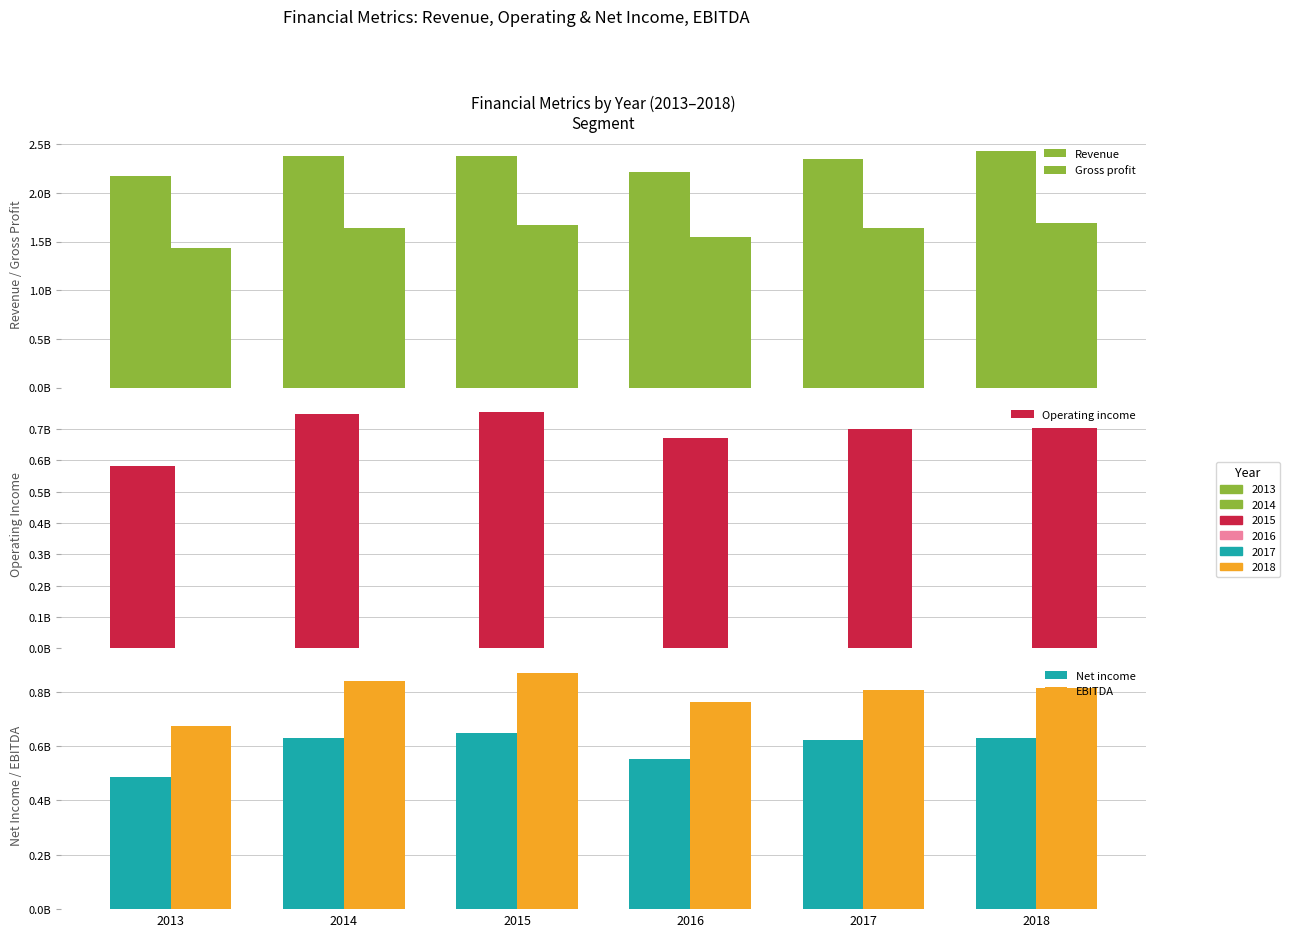

What is the sum of the Operating income values at 2014 and 2015?

1504005000